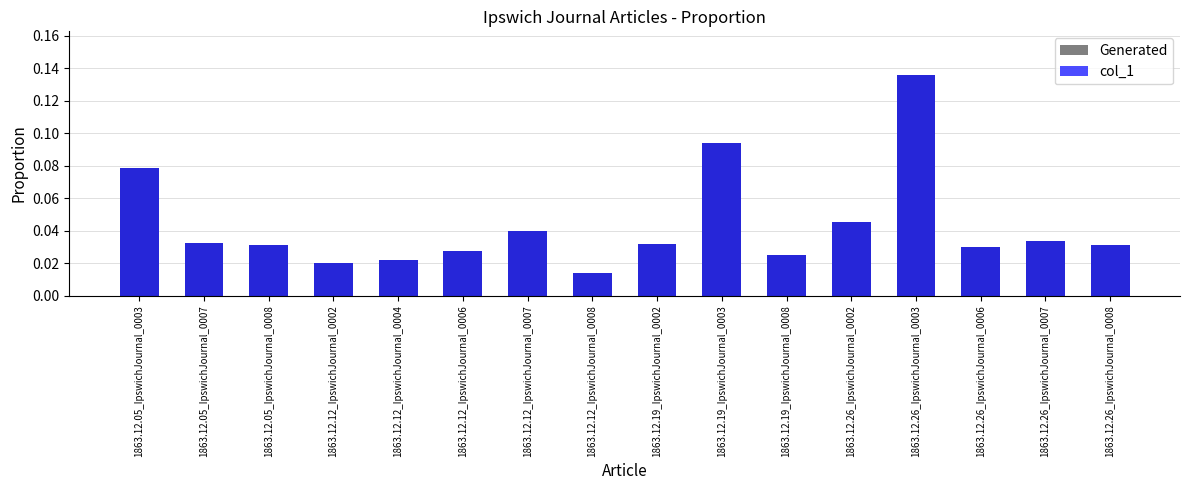

How many categories are shown in the chart?

16